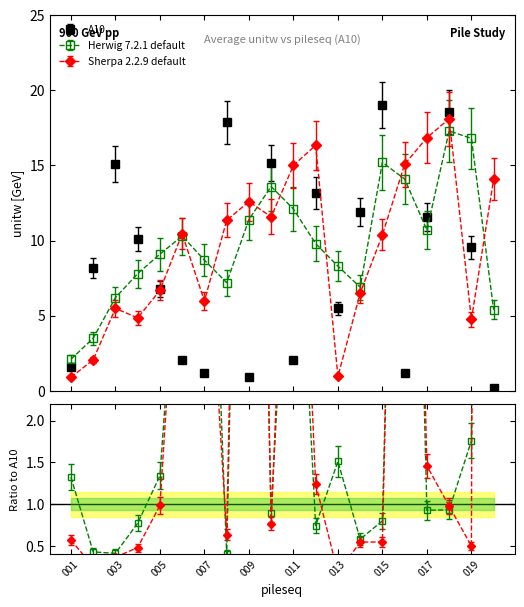

Is this an area chart (filled region under the line)?

No